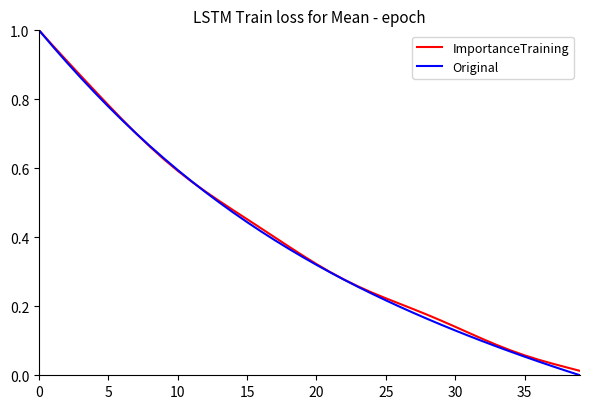

Which series has the widest spread of values?

Original